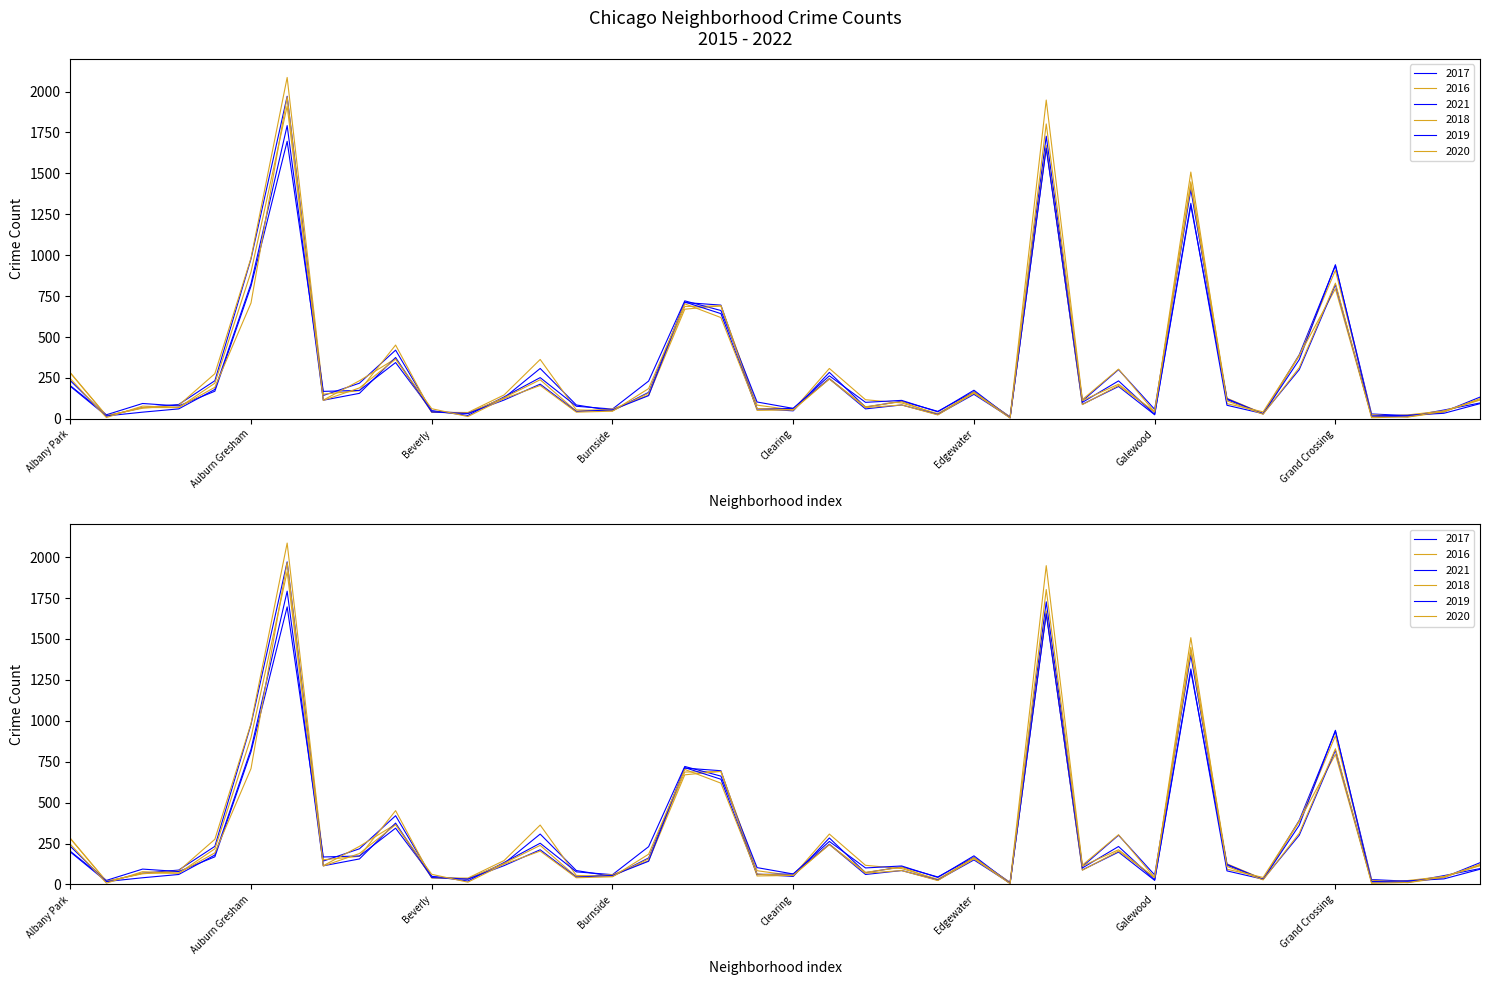

The value of 2020 at Clearing is 92. True or false?

False